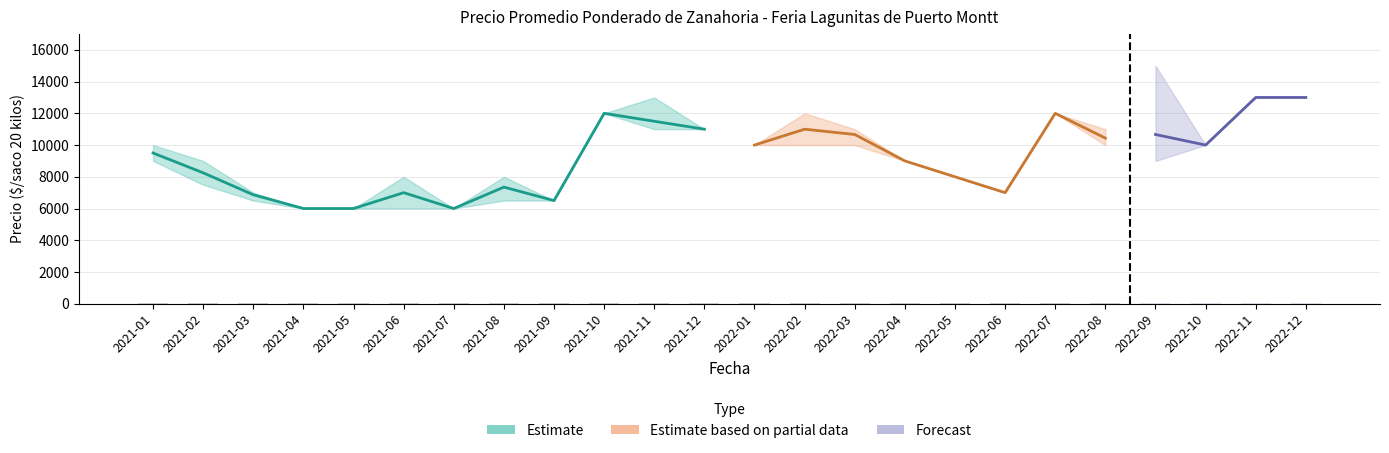

What is the average value of the Precio minimo series?

8958